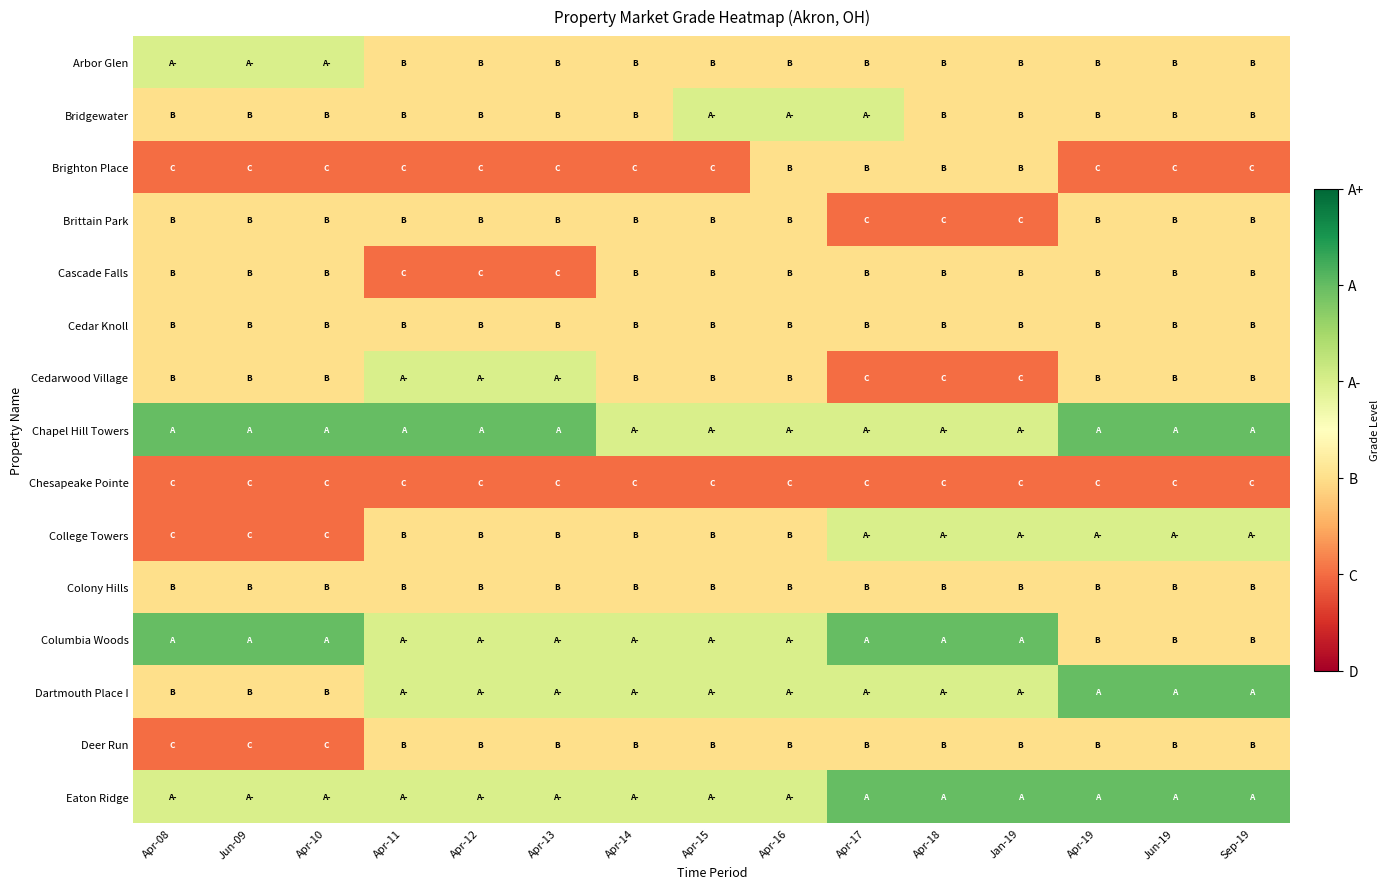

What is the greatest value displayed?

5